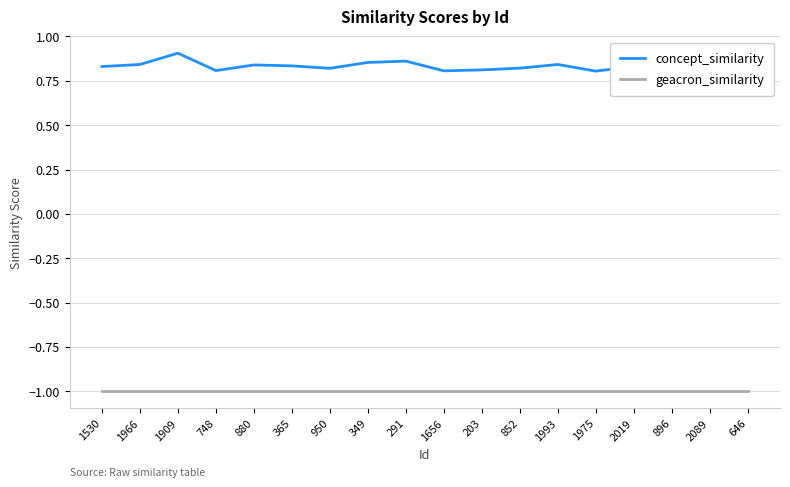

How many series are shown in this chart?

2